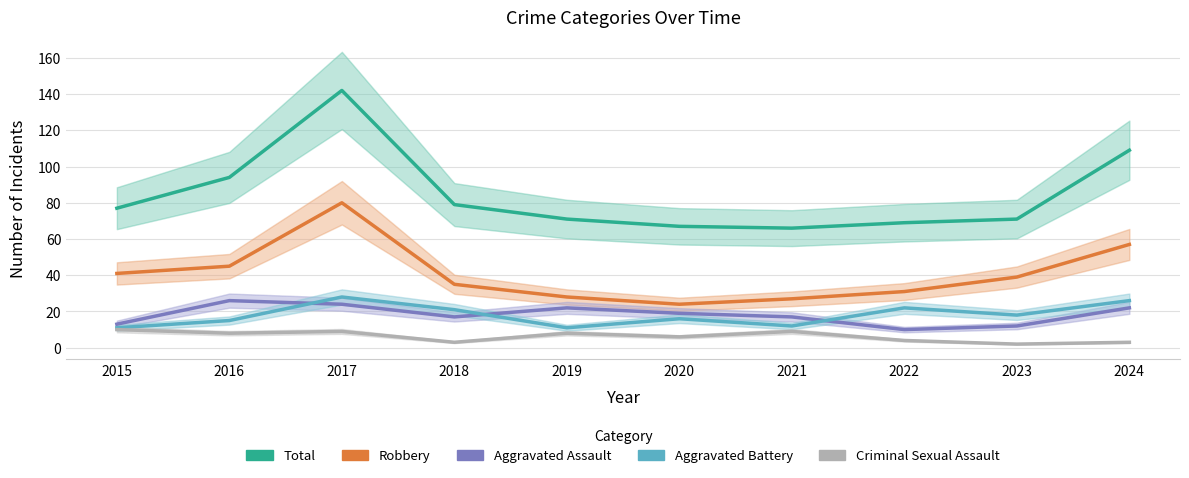

Reading left to right, transcribe all the data shown in this chart.

Total: 77	94	142	79	71	67	66	69	71	109
Robbery: 41	45	80	35	28	24	27	31	39	57
Aggravated Assault: 13	26	24	17	22	19	17	10	12	22
Aggravated Battery: 11	15	28	21	11	16	12	22	18	26
Criminal Sexual Assault: 10	8	9	3	8	6	9	4	2	3